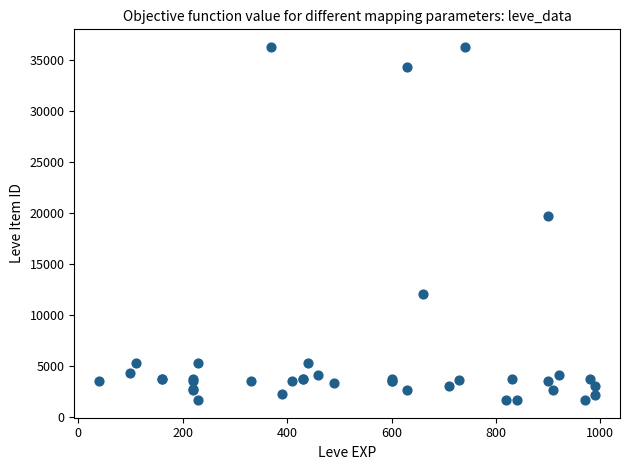

What Y value in the scatter plot is closest to 18967?

19744